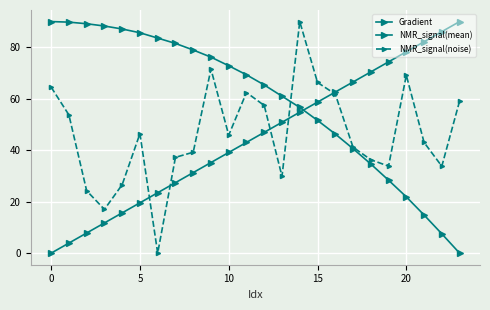

Is this an area chart (filled region under the line)?

No